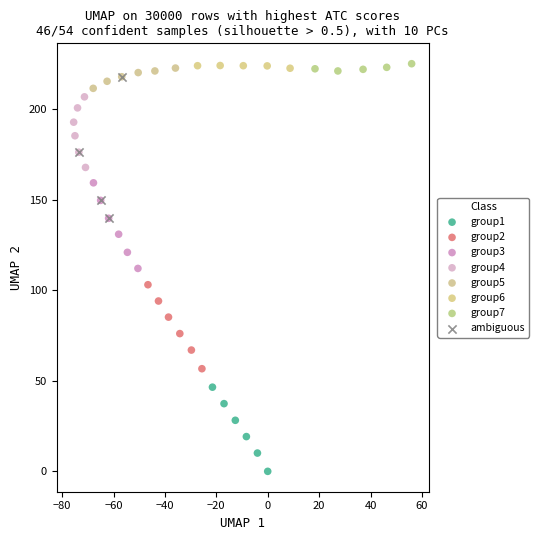

Which series has the widest spread of Y values?

ambiguous